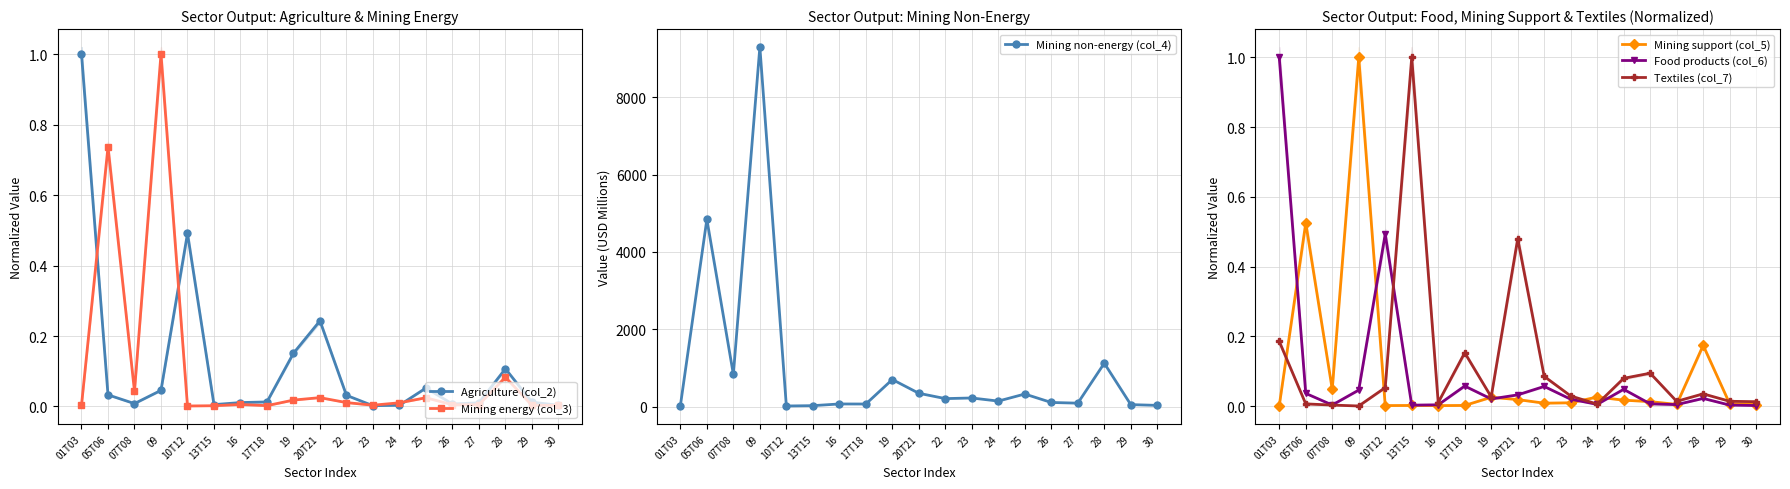

Reading left to right, what are all the values shown in this chart?

Agriculture (col_2): 01T03=1.0	05T06=0.0	07T08=0.0	09=0.0	10T12=0.5	13T15=0.0	16=0.0	17T18=0.0	19=0.2	20T21=0.2	22=0.0	23=0.0	24=0.0	25=0.1	26=0.0	27=0.0	28=0.1	29=0.0	30=0.0
Mining energy (col_3): 01T03=0.0	05T06=0.7	07T08=0.0	09=1.0	10T12=0.0	13T15=0.0	16=0.0	17T18=0.0	19=0.0	20T21=0.0	22=0.0	23=0.0	24=0.0	25=0.0	26=0.0	27=0.0	28=0.1	29=0.0	30=0.0
Mining non-energy (col_4): 01T03=27.2	05T06=4843.5	07T08=836.4	09=9294.0	10T12=20.0	13T15=28.6	16=72.2	17T18=71.0	19=704.0	20T21=348.3	22=210.7	23=226.9	24=146.8	25=329.3	26=110.9	27=93.2	28=1125.2	29=55.3	30=35.7
Mining support (col_5): 01T03=0.0	05T06=0.5	07T08=0.0	09=1.0	10T12=0.0	13T15=0.0	16=0.0	17T18=0.0	19=0.0	20T21=0.0	22=0.0	23=0.0	24=0.0	25=0.0	26=0.0	27=0.0	28=0.2	29=0.0	30=0.0
Food products (col_6): 01T03=1.0	05T06=0.0	07T08=0.0	09=0.0	10T12=0.5	13T15=0.0	16=0.0	17T18=0.1	19=0.0	20T21=0.0	22=0.1	23=0.0	24=0.0	25=0.0	26=0.0	27=0.0	28=0.0	29=0.0	30=0.0
Textiles (col_7): 01T03=0.2	05T06=0.0	07T08=0.0	09=0.0	10T12=0.1	13T15=1.0	16=0.0	17T18=0.2	19=0.0	20T21=0.5	22=0.1	23=0.0	24=0.0	25=0.1	26=0.1	27=0.0	28=0.0	29=0.0	30=0.0